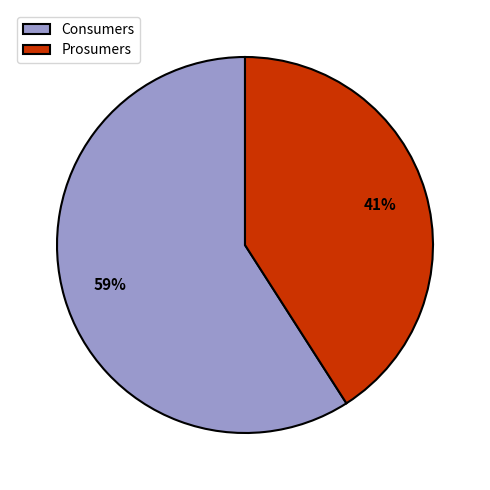

Which slice is the smallest?

Prosumers